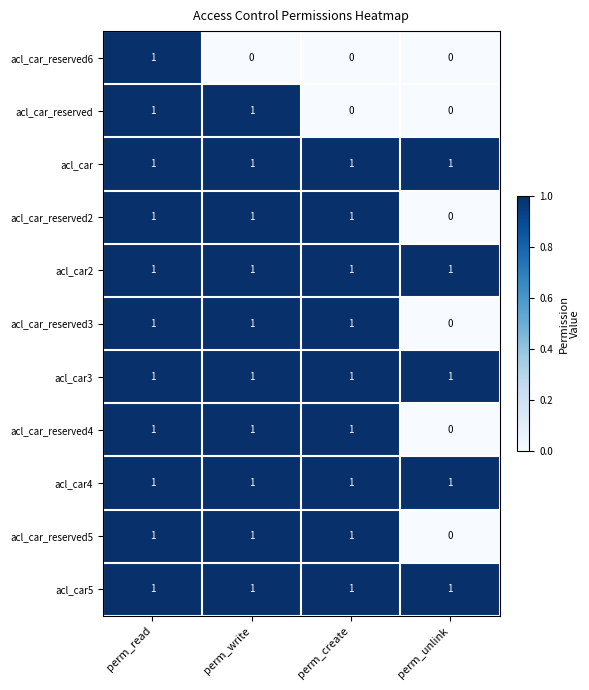

The value of acl_car4 at perm_create is 0. True or false?

False